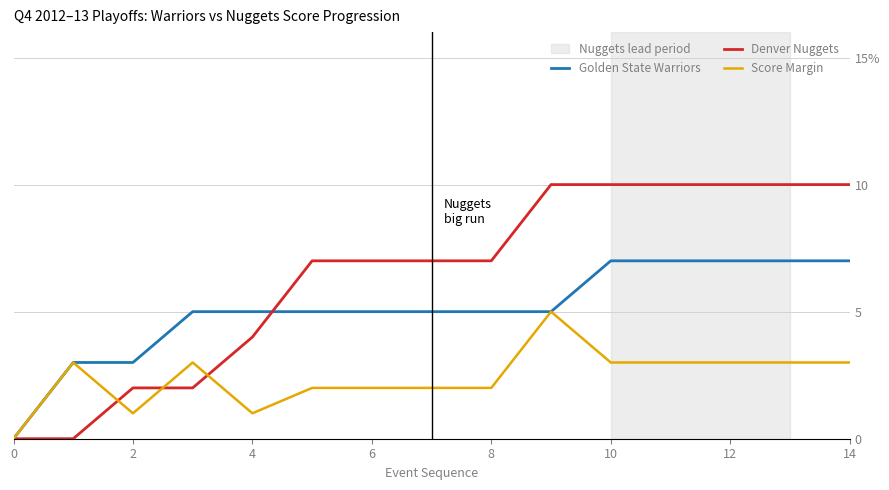

Which series has the largest range (max minus min)?

Denver Nuggets